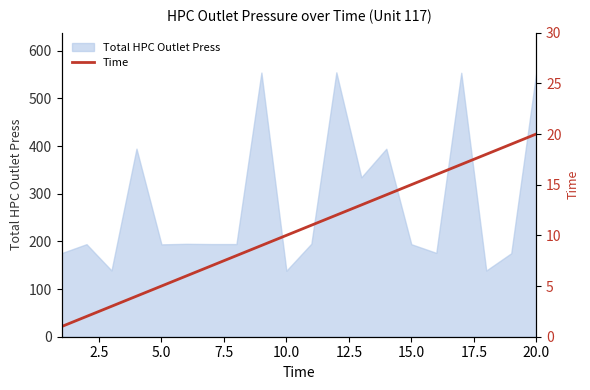

Does the chart have visible grid lines?

No